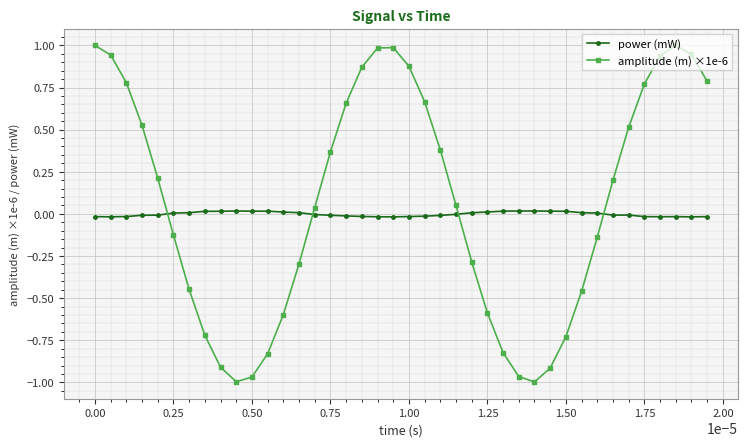

What is the difference between the second highest and second lowest values in the amplitude (m) ×1e-6 series?

2.0